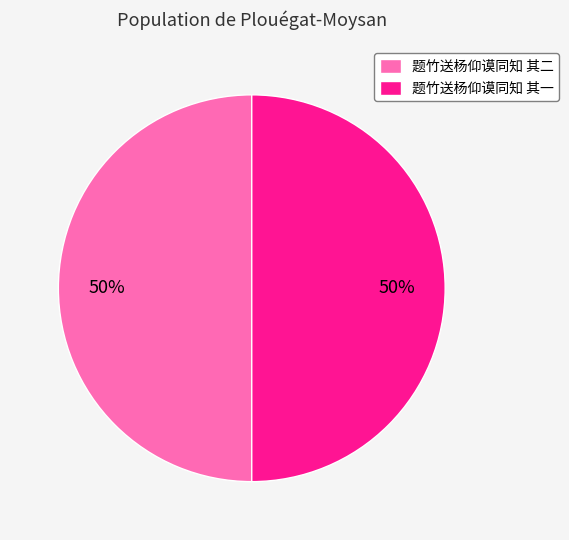

The 题竹送杨仰谟同知 其二 slice represents 50% of the pie. True or false?

True